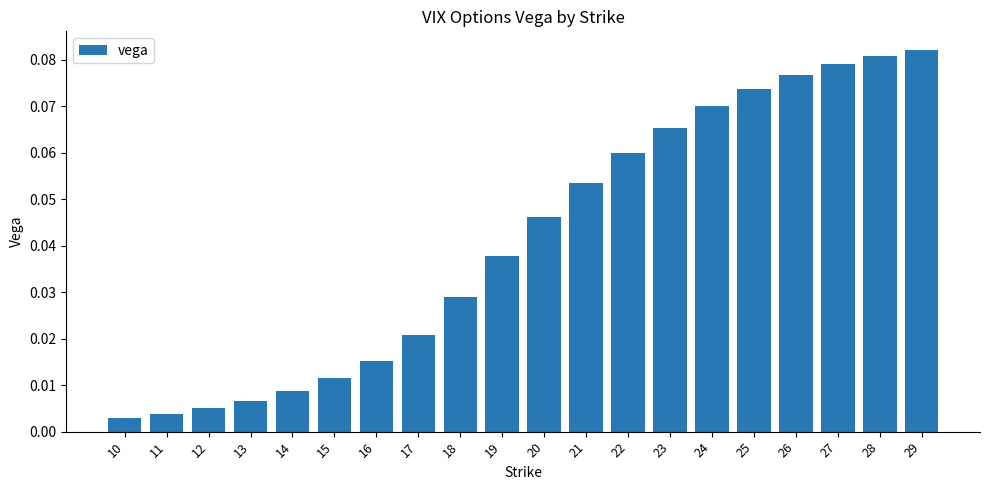

What is the change in value from 16 to 26?

+0.1